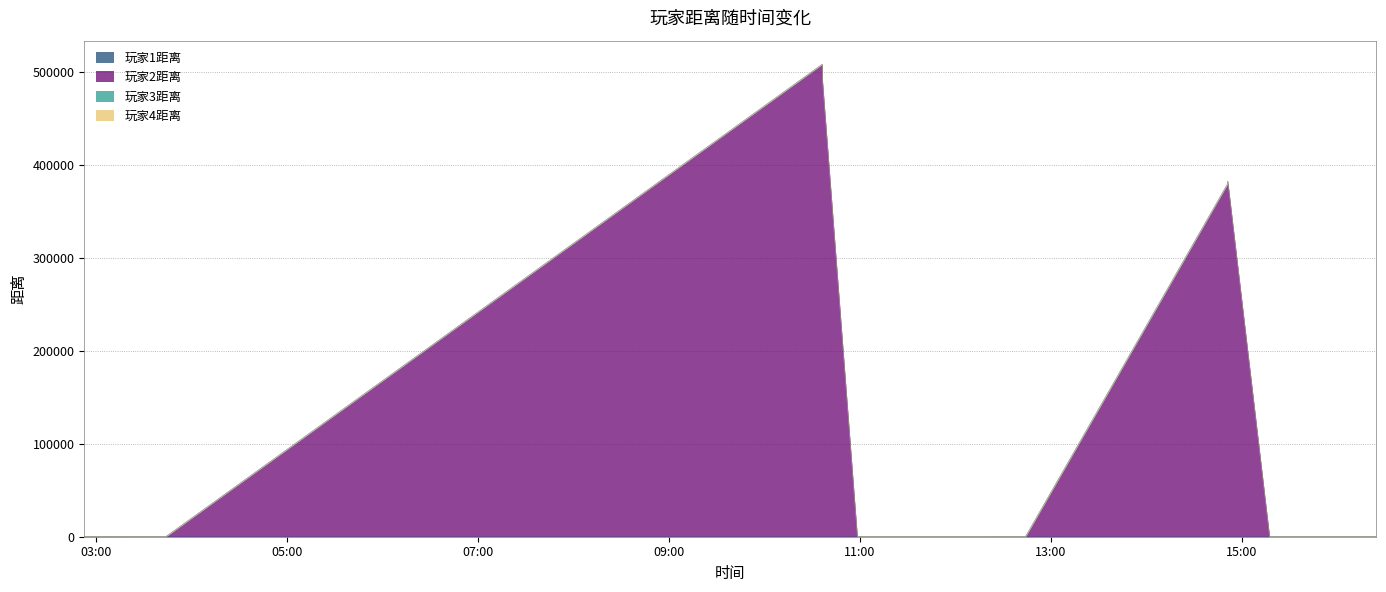

At which category is the sum across all series the highest?

2025-02-23 10:36:26